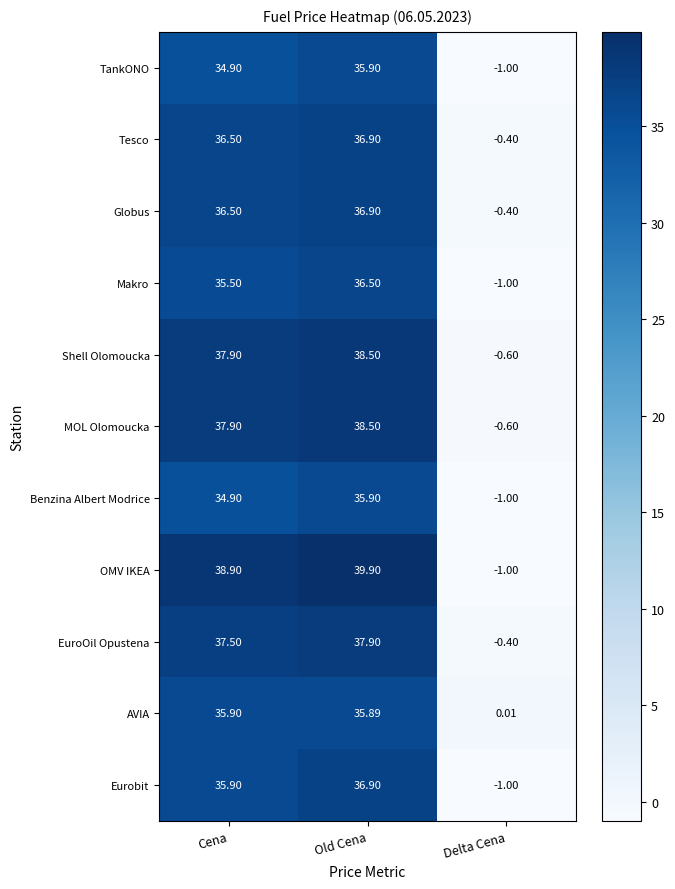

How many values in Eurobit are above zero?

2